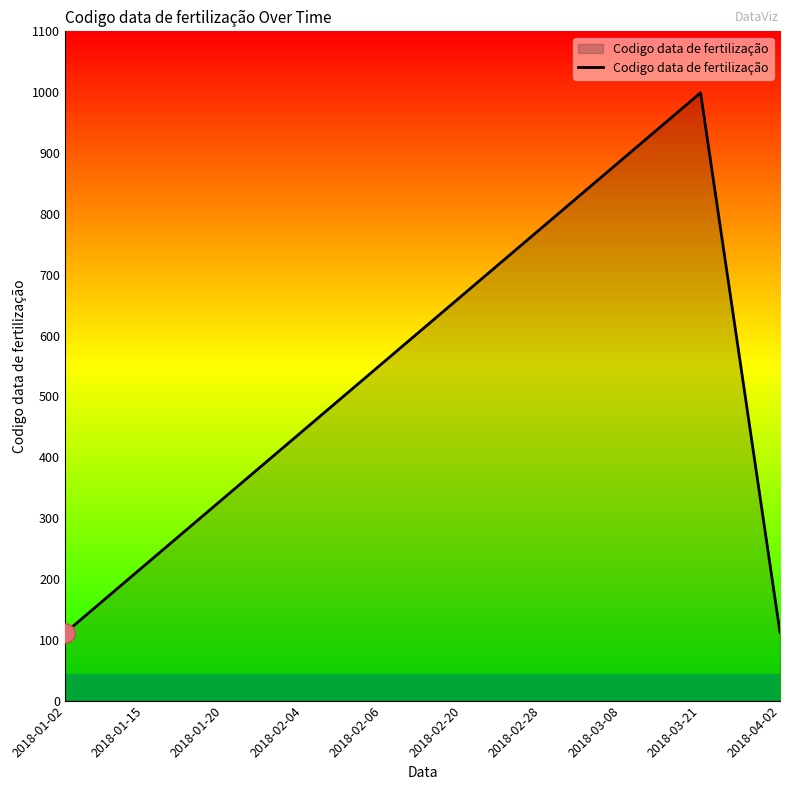

What is the approximate value at 2018-01-02?

111